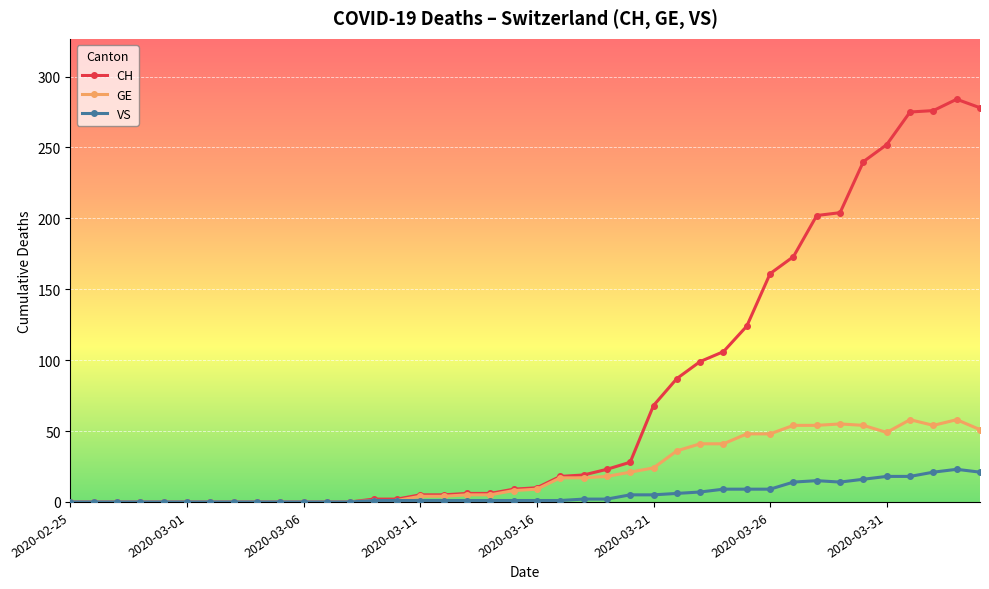

Count the number of data series in this chart.

3